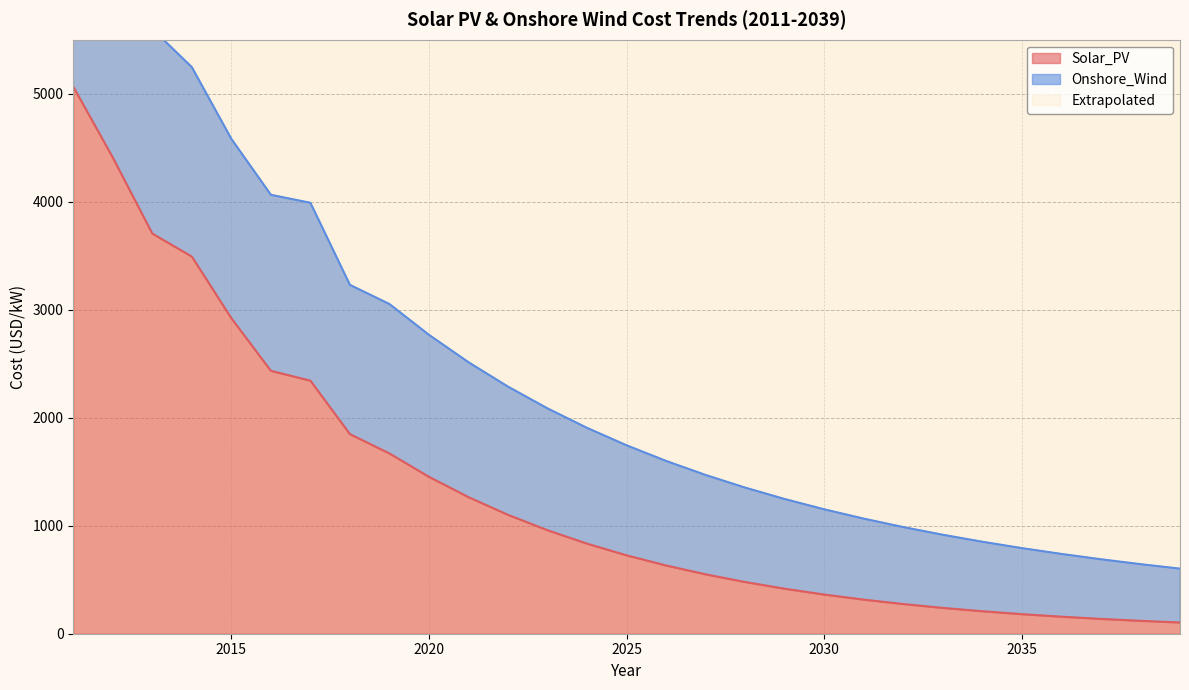

What is the value of the Solar_PV point at the 11th from the left?

1264.3